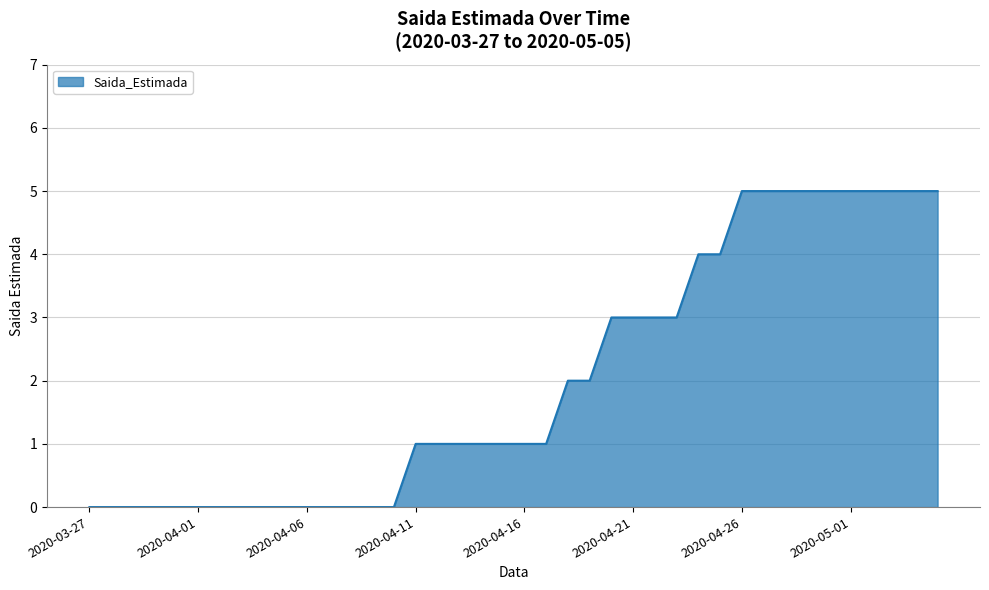

What is the difference between the maximum and minimum values?

5